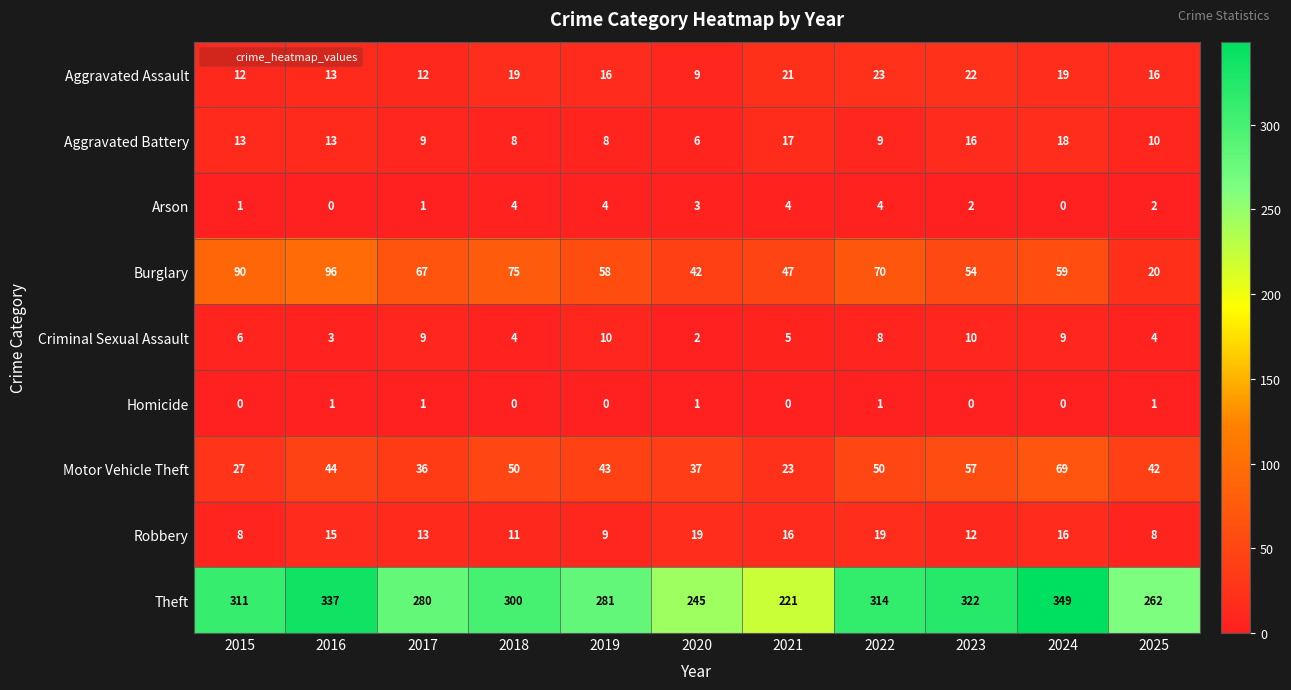

At which label does Burglary first exceed 59?

2015